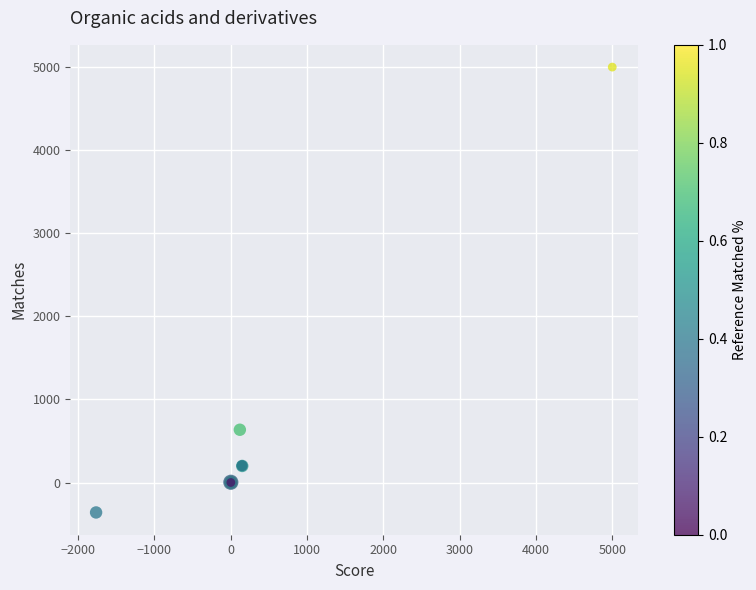

What Y value in the scatter plot is closest to 2320?

635.8